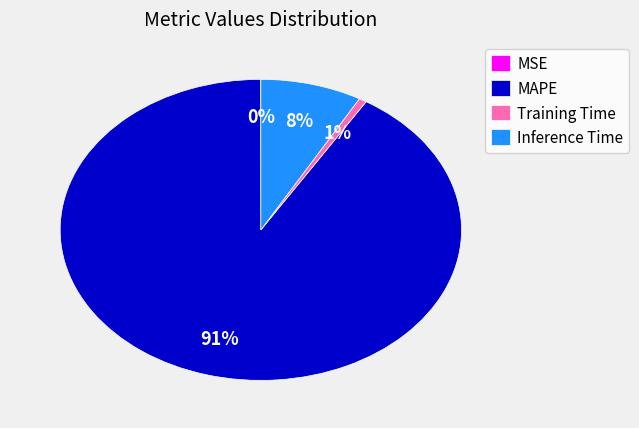

Is it true that Training Time is 7% of the pie?

False